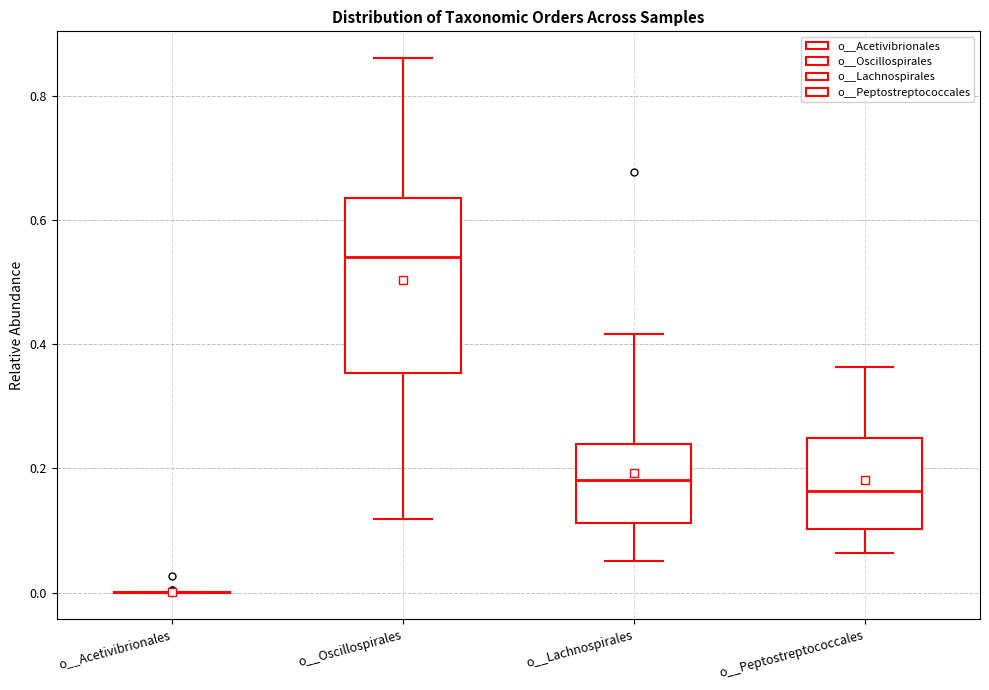

Reading left to right, transcribe this box plot: for each box, give where its median line is, the range the box spans, and where its two whiskers end, as read against the y-axis. The values are not printed on the chart, so give them approximately, as read against the axis.

o__Acetivibrionales: box collapsed to a line at 0.00, whiskers 0.00 to 0.00
o__Oscillospirales: median 0.54, box 0.36 to 0.64, whiskers 0.12 to 0.86
o__Lachnospirales: median 0.18, box 0.12 to 0.24, whiskers 0.06 to 0.42
o__Peptostreptococcales: median 0.16, box 0.10 to 0.24, whiskers 0.06 to 0.36